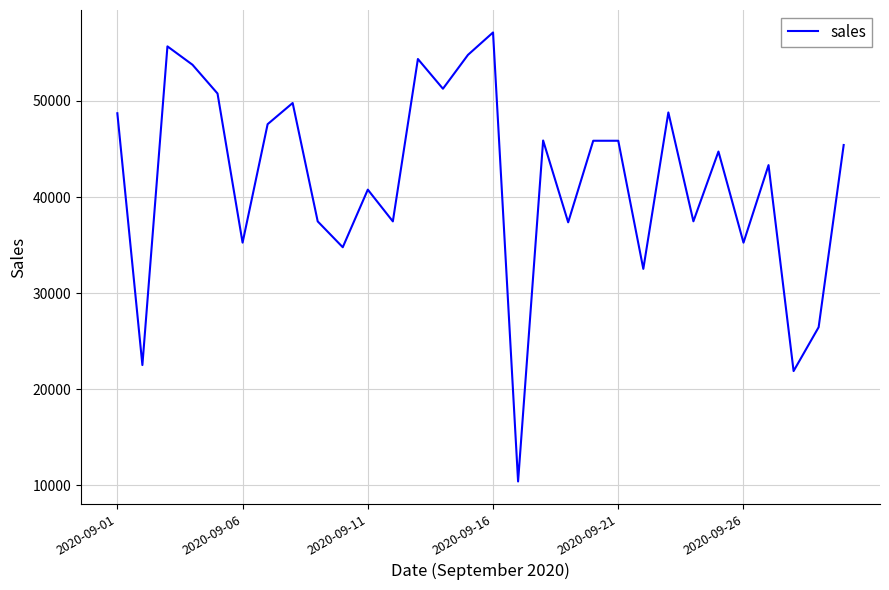

What is the difference between the maximum and minimum values?

46718